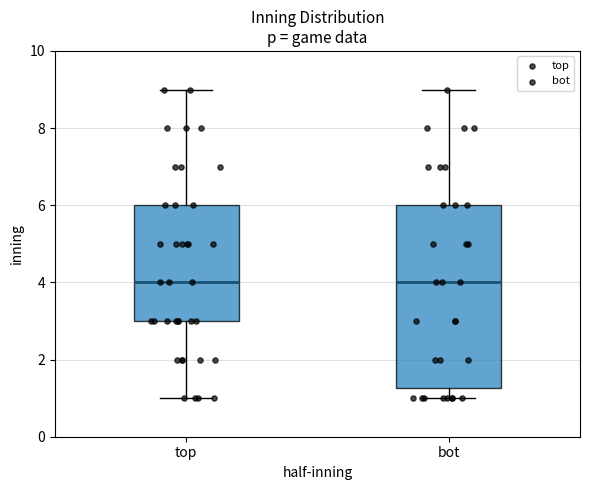

Where does the median line of the box for bot sit on the y-axis? The values are not printed on the chart, so give them approximately, as read against the axis.

4.0